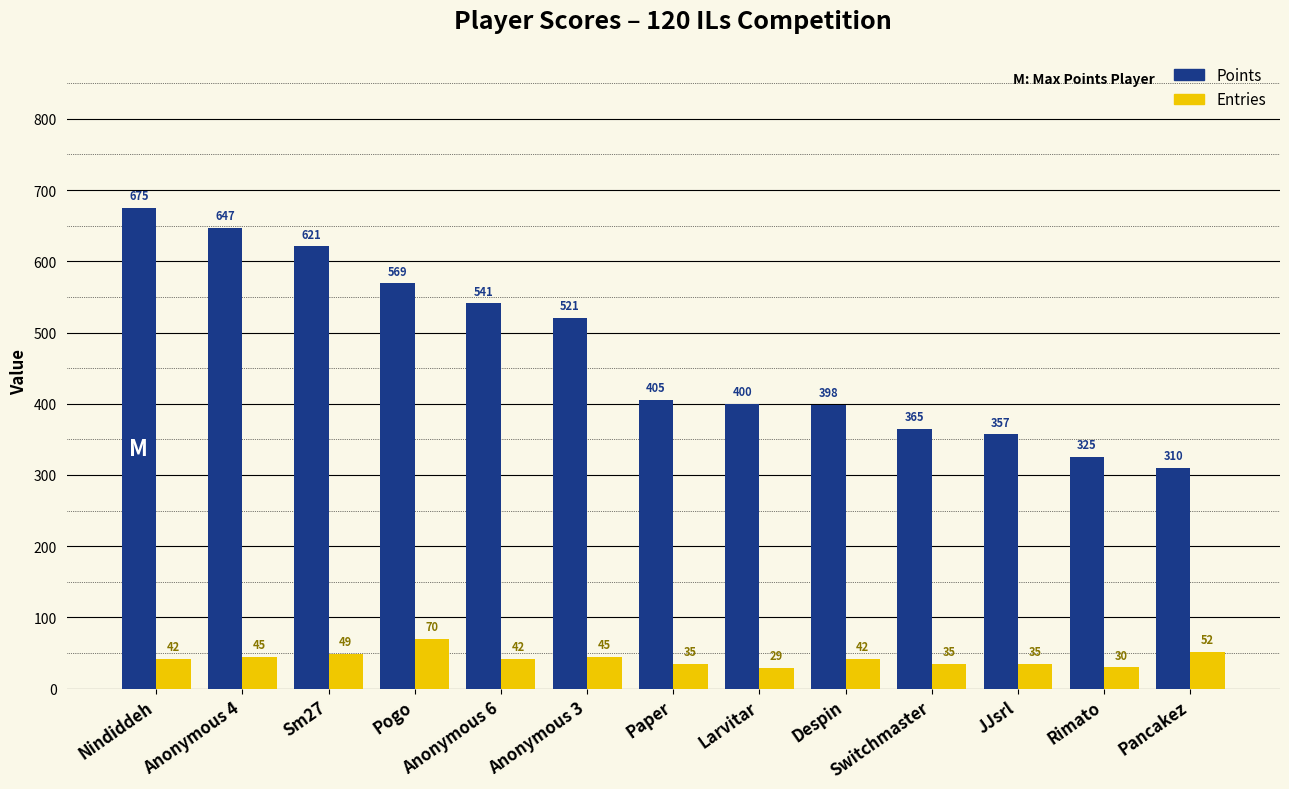

What is the total value across all series at Switchmaster?

400